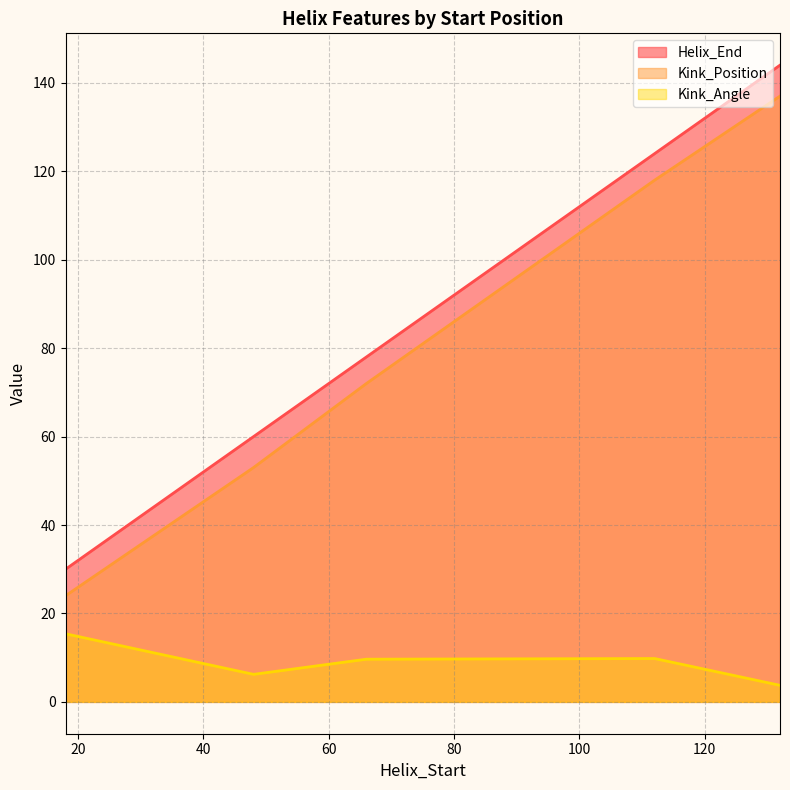

Does the chart have visible grid lines?

Yes